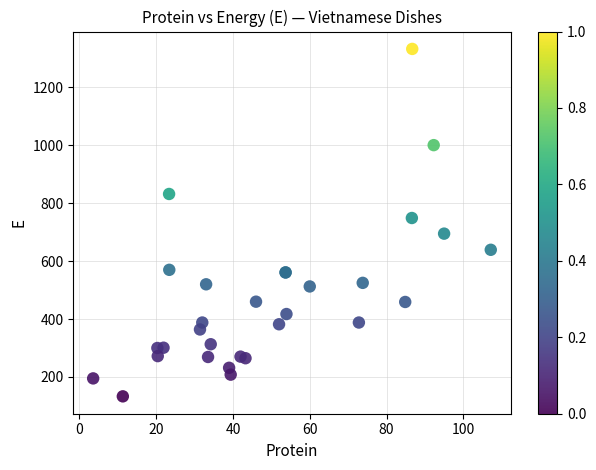

What Y value in the scatter plot is closest to 733?

749.0